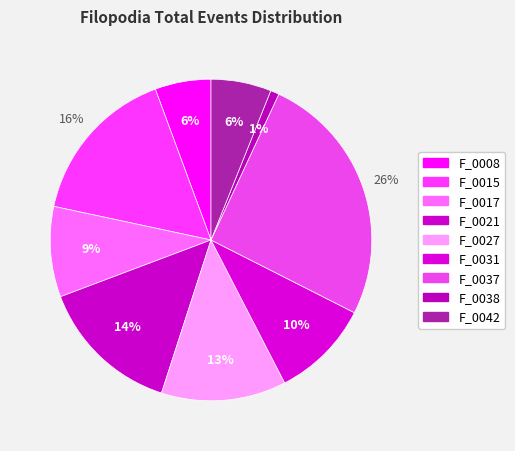

Count the number of slices in the pie.

9